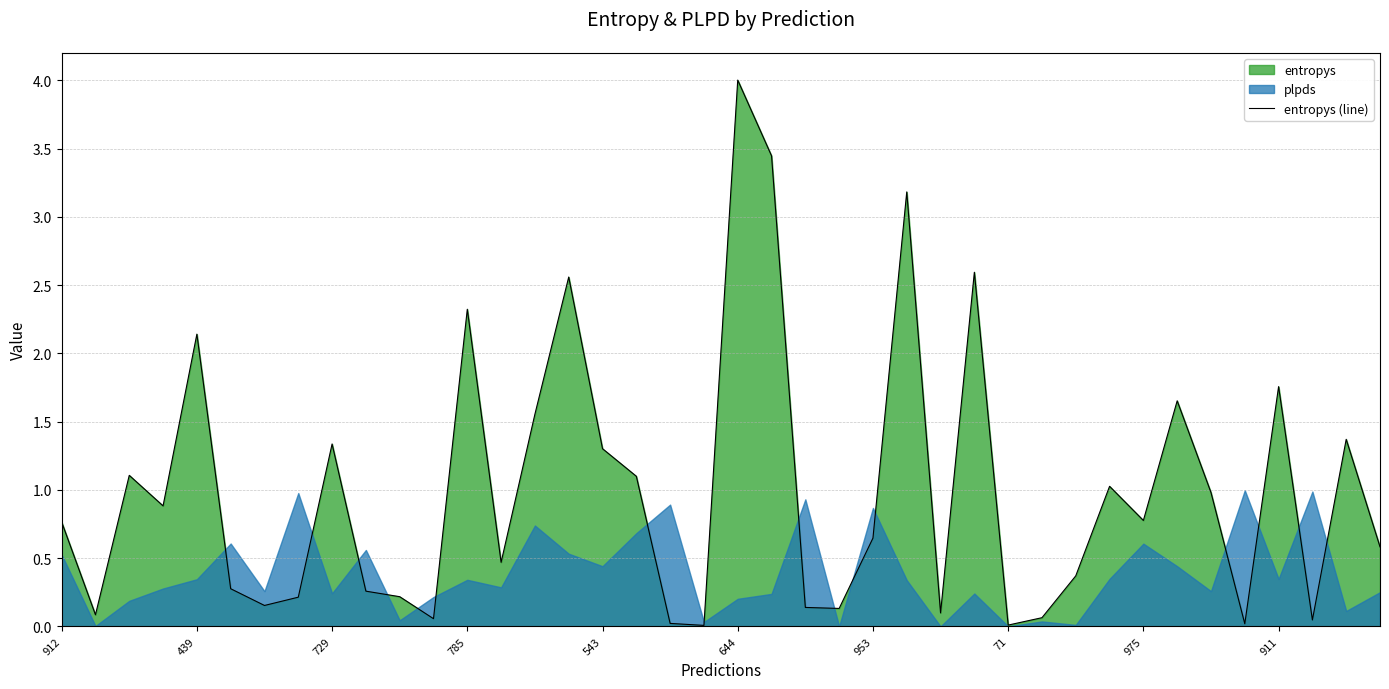

Where is entropys (line) nearest to the value 2?

439